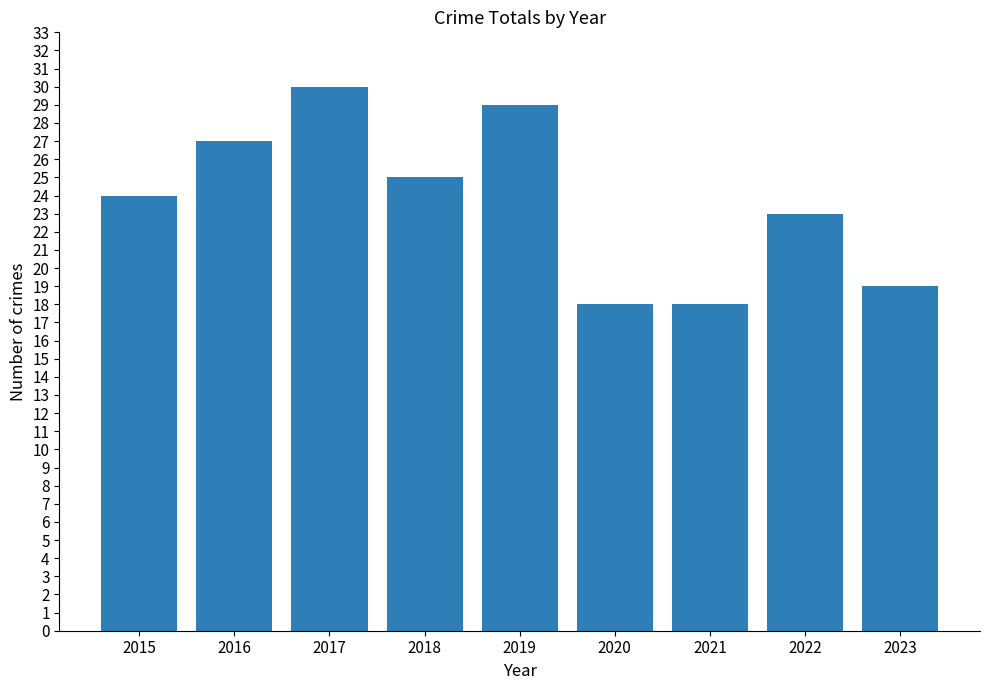

Is it true that the value at 2018 is 13?

False